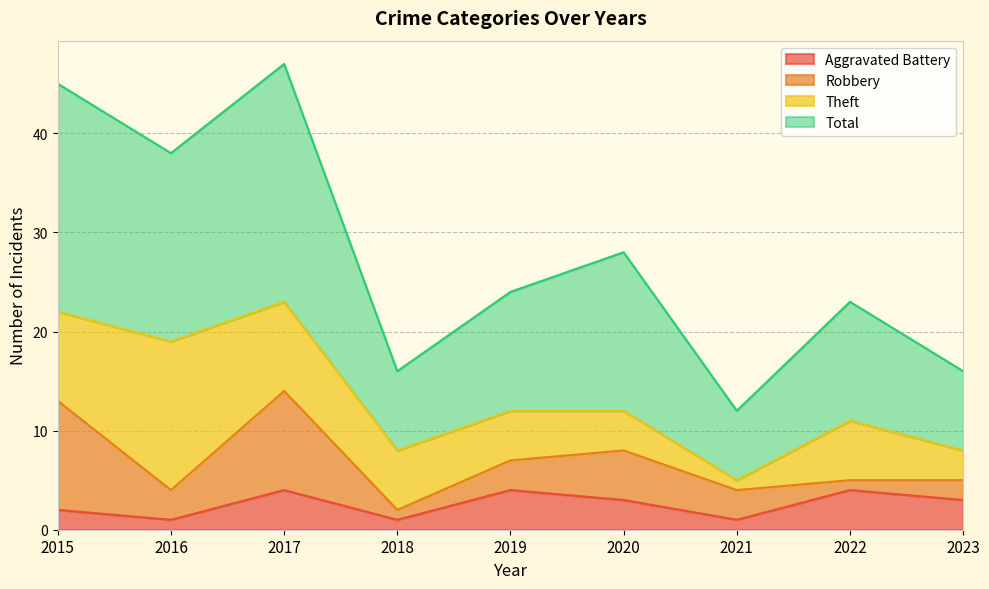

What is the value of the Aggravated Battery point at the 3rd from the left?

4